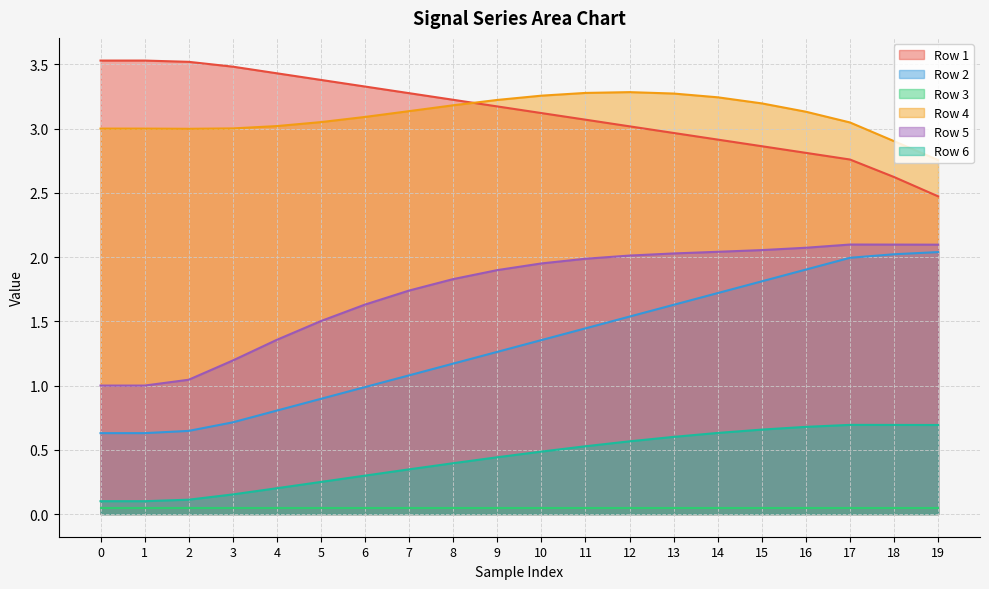

Is it true that Row 2 equals 3.5 at 18?

False